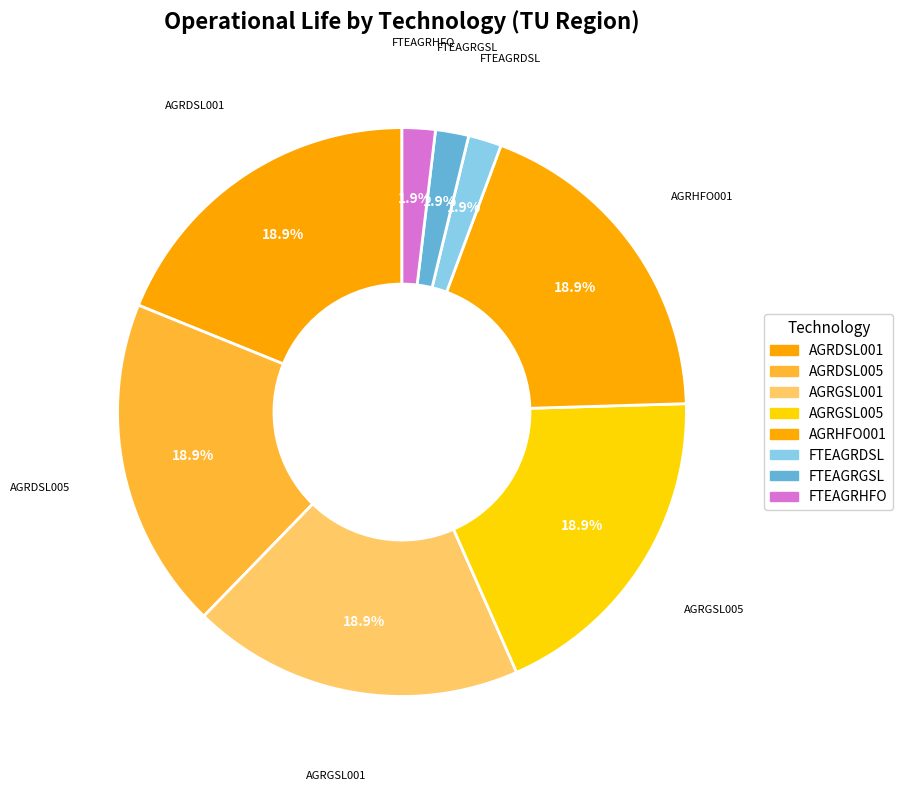

Which has a higher value, FTEAGRHFO or AGRHFO001?

AGRHFO001